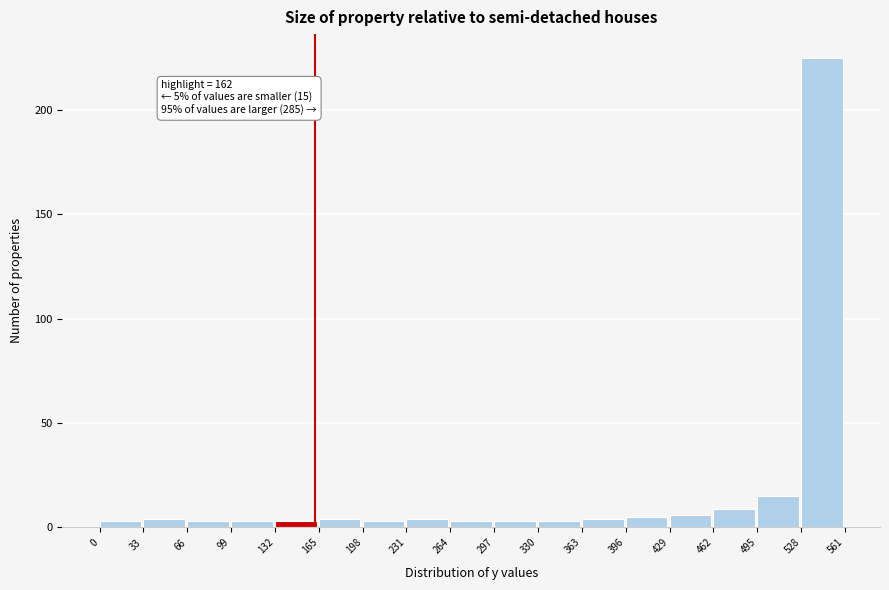

Over which range of the x-axis is the bar tallest?

528 to 561